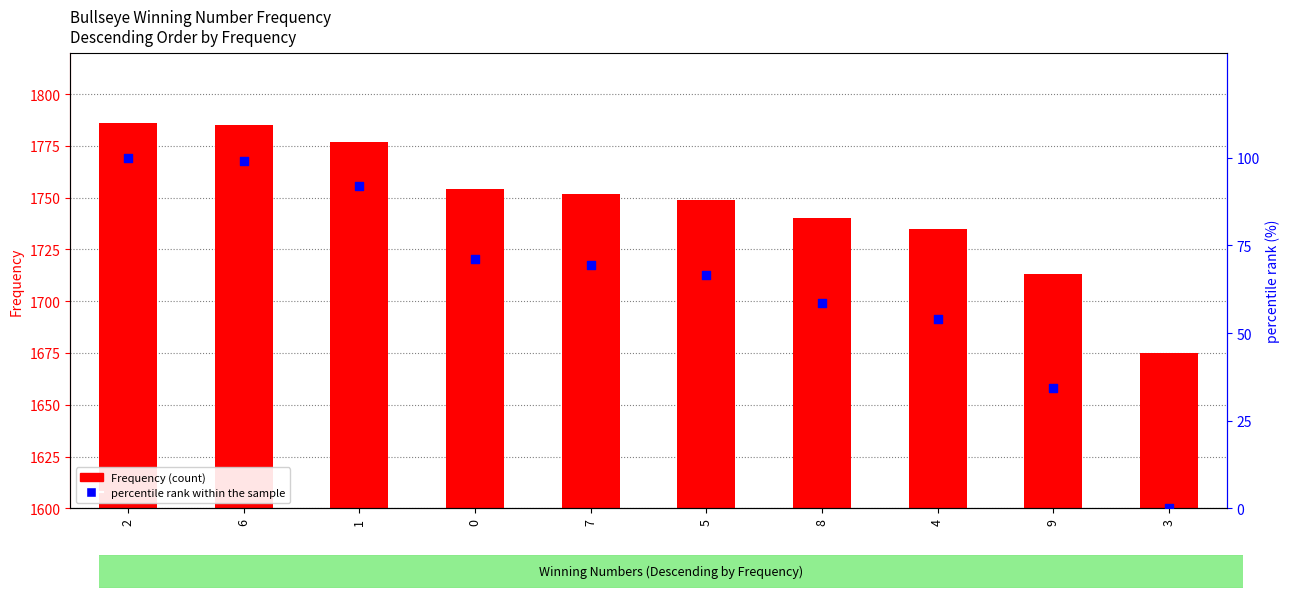

At how many categories does at least one series exceed 1498?

10